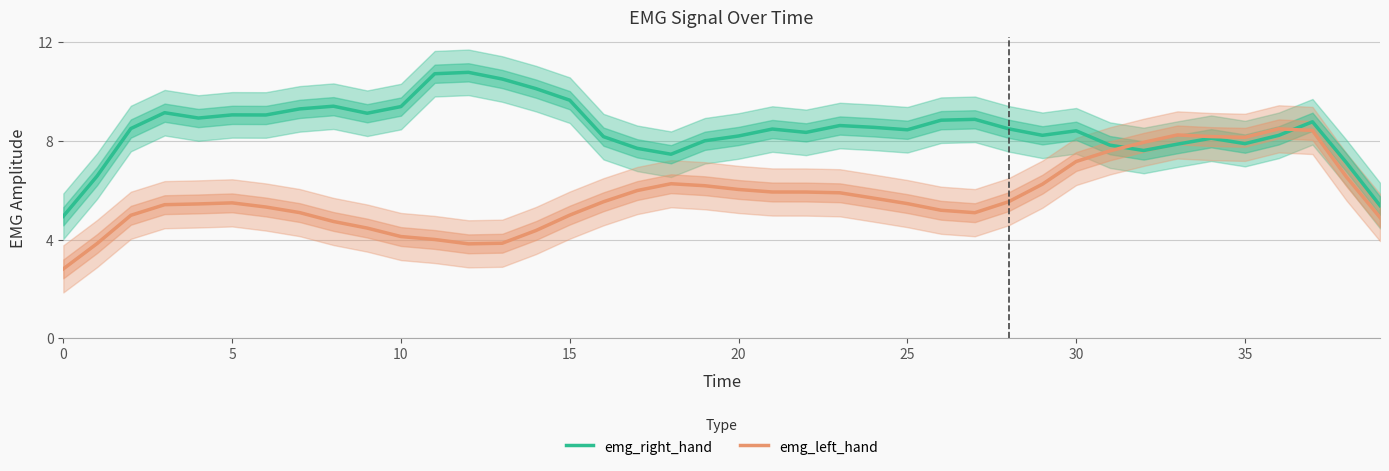

The emg_right_hand series shows 2.4 at 0. True or false?

False